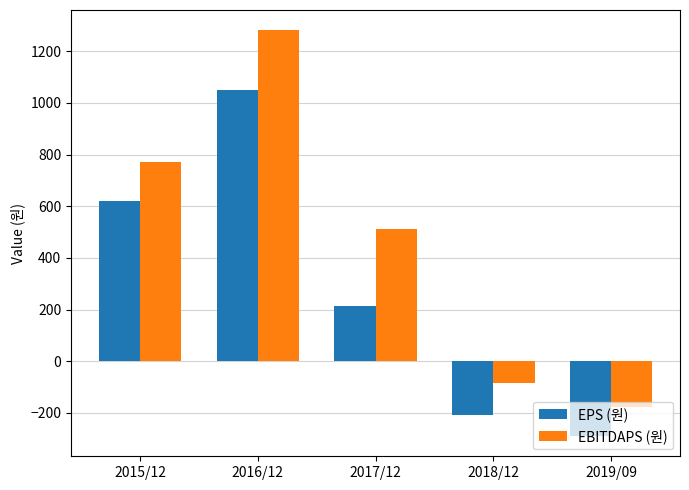

Is the value of EBITDAPS (원) at 2018/12 greater than the value of EPS (원) at 2018/12?

Yes